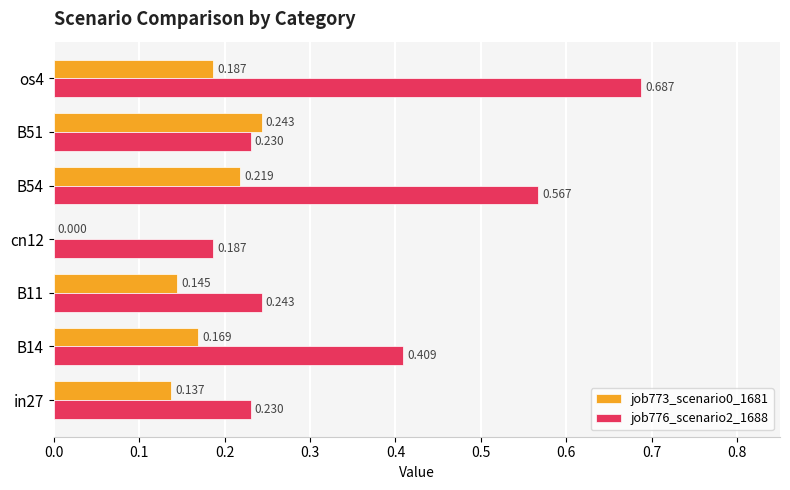

At which label is job776_scenario2_1688 closest to 0?

cn12